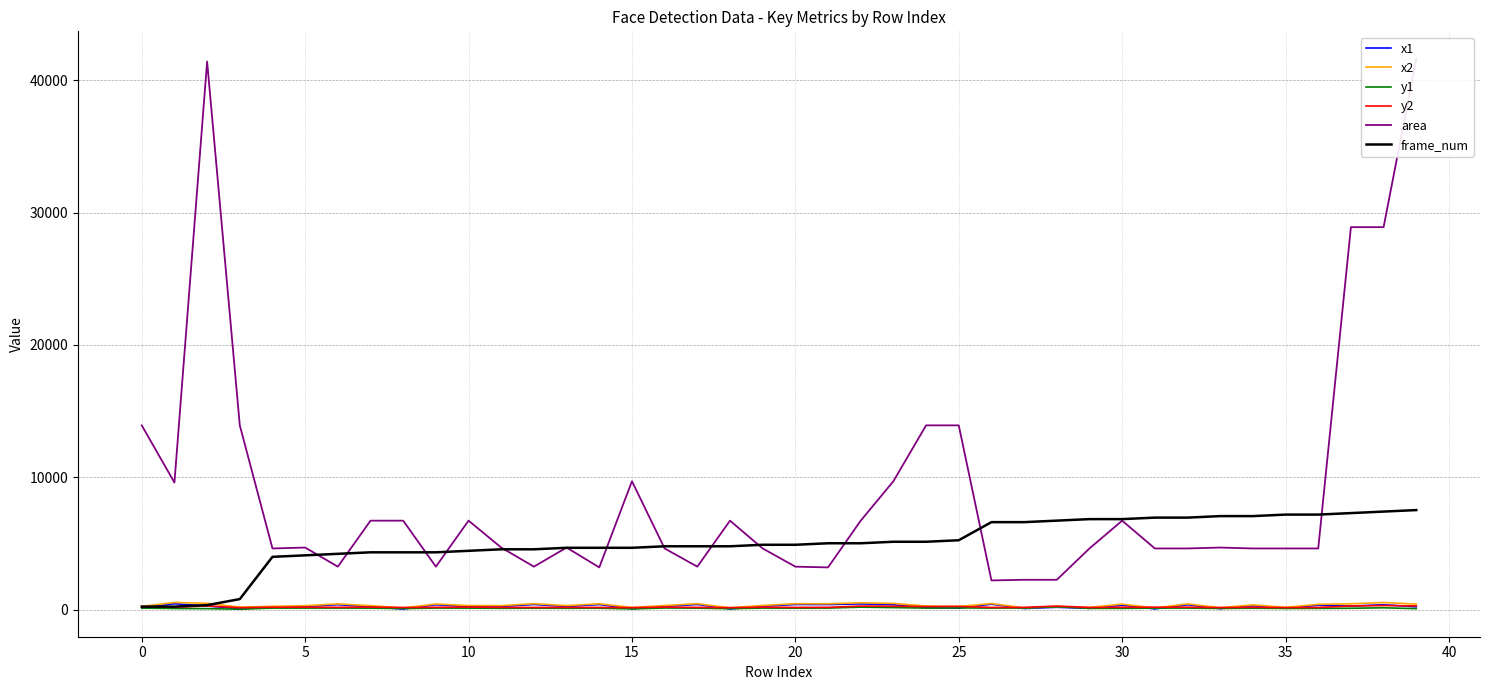

The value of frame_num at 10 is 4446. True or false?

True